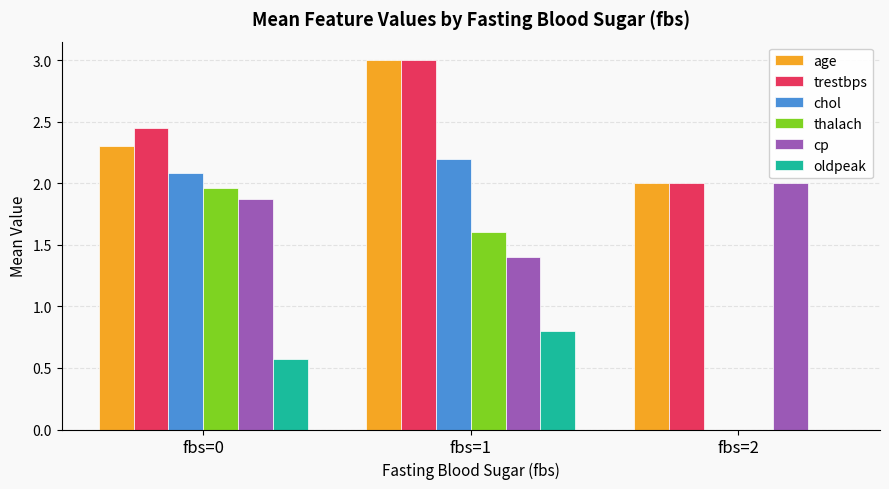

Where is chol nearest to the value 1?

fbs=2